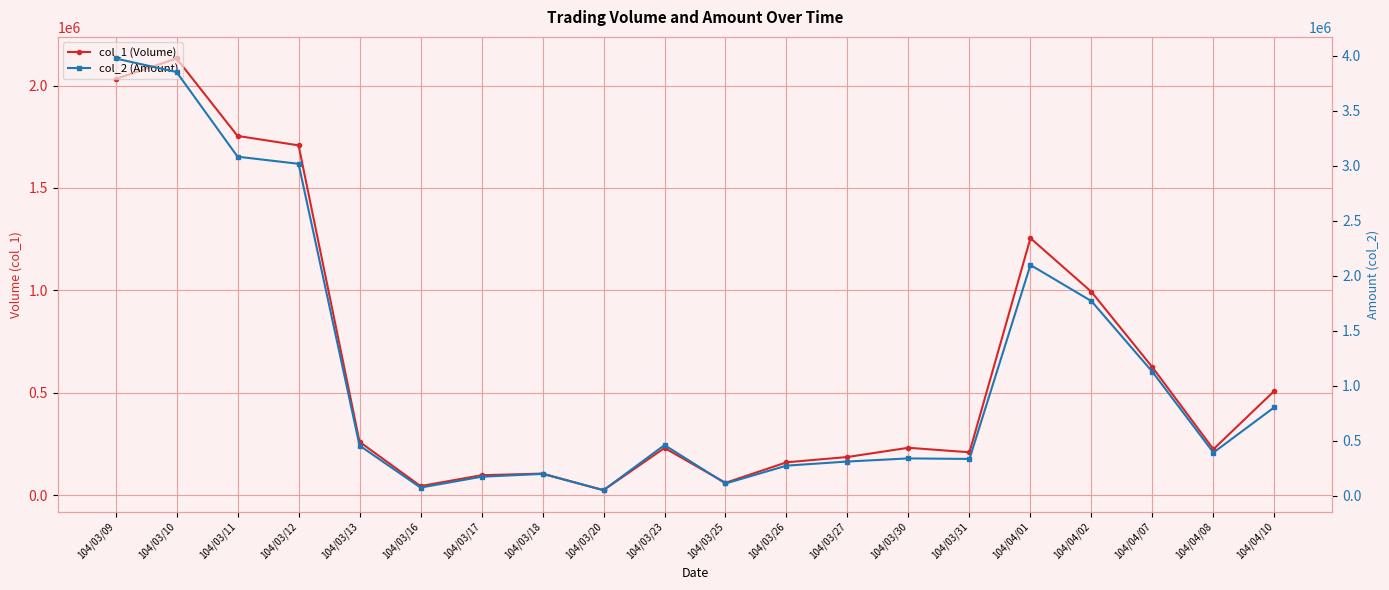

At which label does col_1 (Volume) reach its peak?

104/03/10